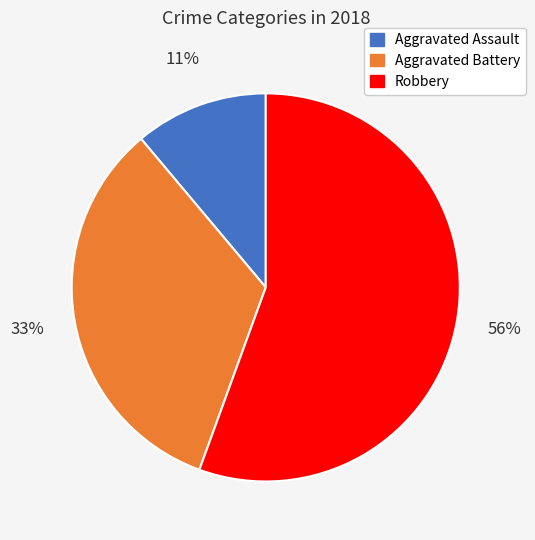

Count the number of slices in the pie.

3